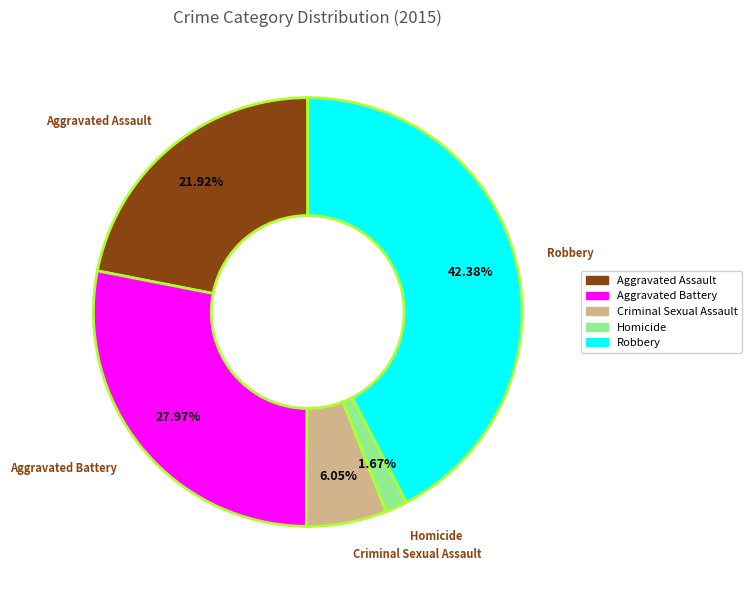

Is the sum of Homicide and Robbery greater than half?

No